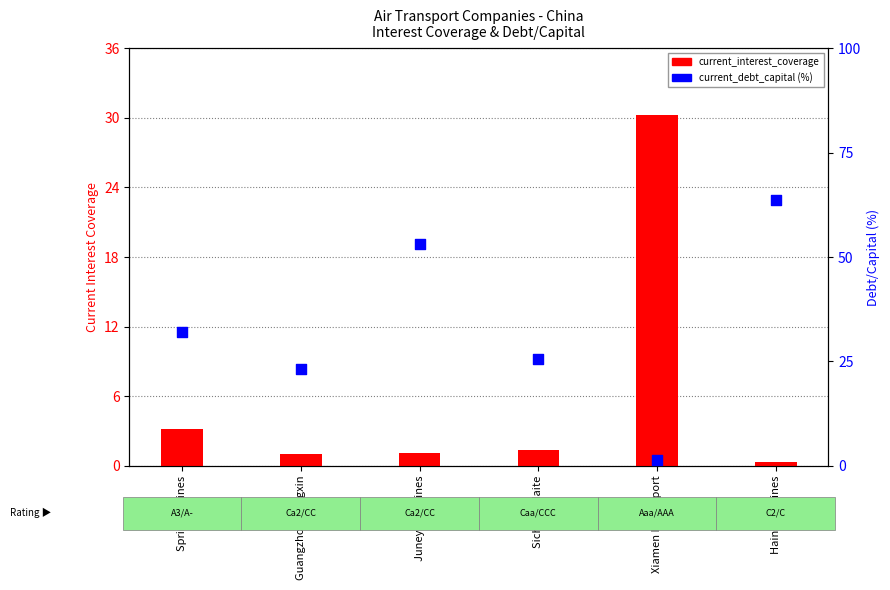

At which category is the sum across all series the highest?

Hainan Airlines